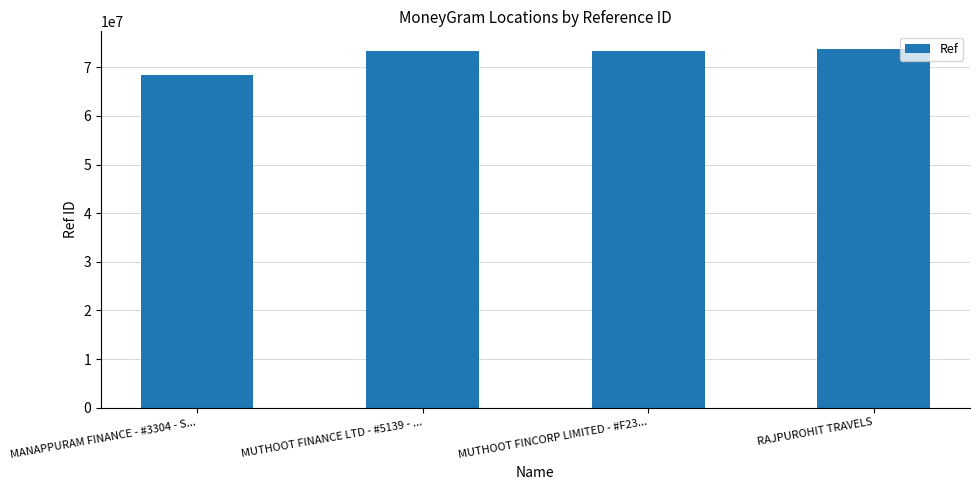

Which has a higher value, RAJPUROHIT TRAVELS or MANAPPURAM FINANCE - #3304 - S...?

RAJPUROHIT TRAVELS